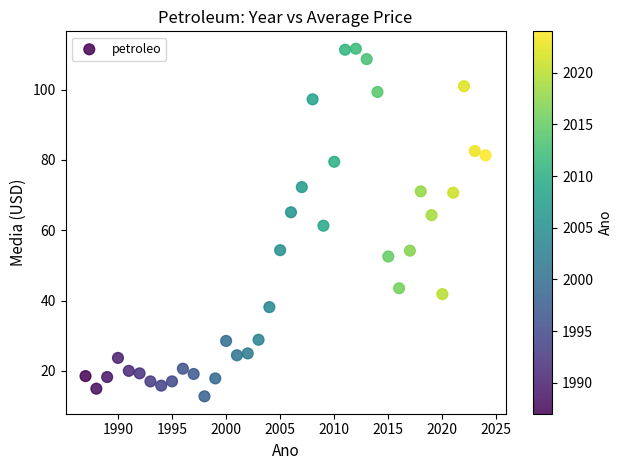

What is the range of X values (max minus min)?

37.0